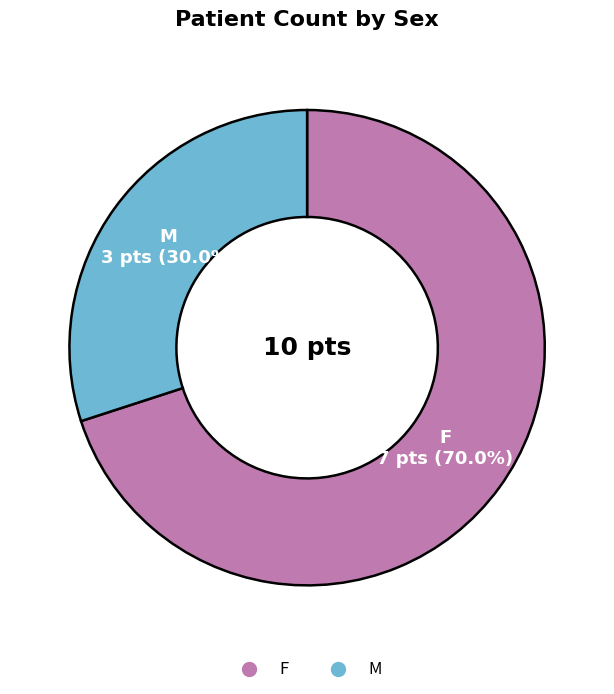

What percentage is the M slice, to the nearest percent?

30%